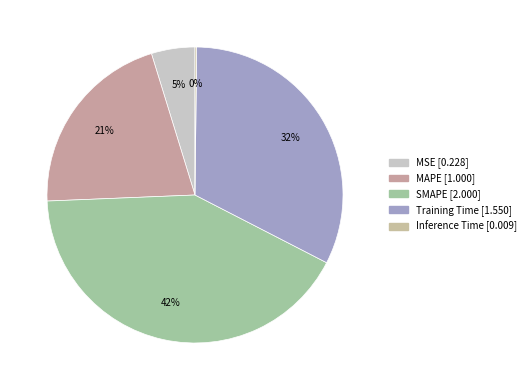

Which category has the smallest portion of the pie?

Inference Time